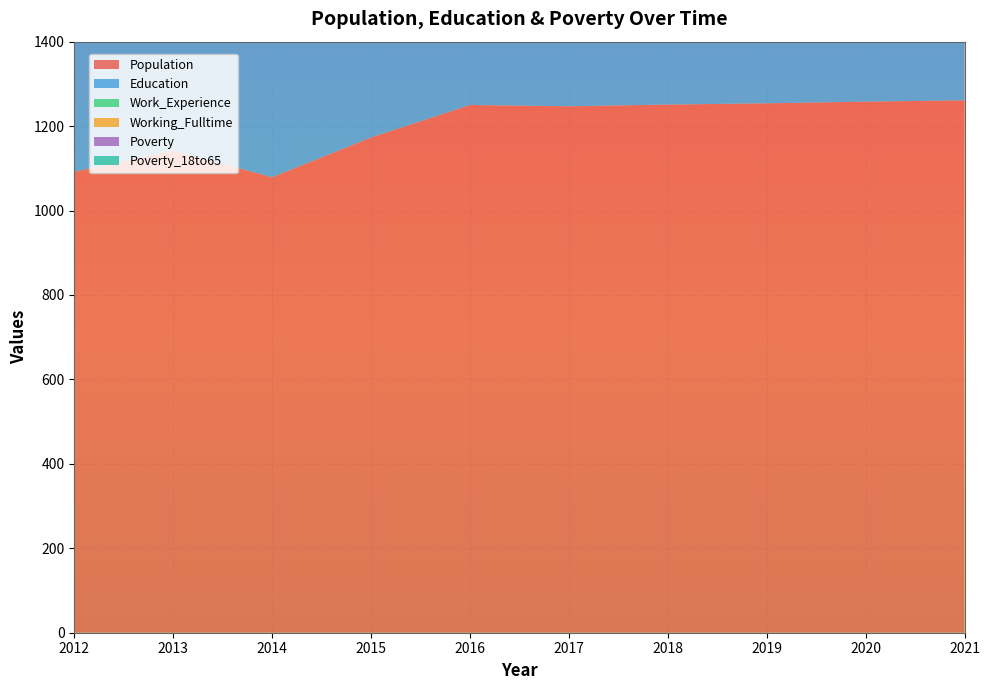

Reading right to left, transcribe all the data shown in this chart.

Population: 2021=1261	2020=1258	2019=1254	2018=1251	2017=1247	2016=1250	2015=1173	2014=1079	2013=1142	2012=1092
Education: 2021=706	2020=704	2019=701	2018=699	2017=697	2016=696	2015=713	2014=709	2013=661	2012=684
Work_Experience: 2021=784	2020=782	2019=780	2018=778	2017=777	2016=775	2015=770	2014=779	2013=760	2012=770
Working_Fulltime: 2021=55	2020=53	2019=52	2018=50	2017=49	2016=48	2015=45	2014=46	2013=55	2012=66
Poverty: 2021=216	2020=213	2019=211	2018=208	2017=206	2016=203	2015=213	2014=184	2013=172	2012=159
Poverty_18to65: 2021=130	2020=128	2019=126	2018=124	2017=122	2016=120	2015=120	2014=118	2013=115	2012=96